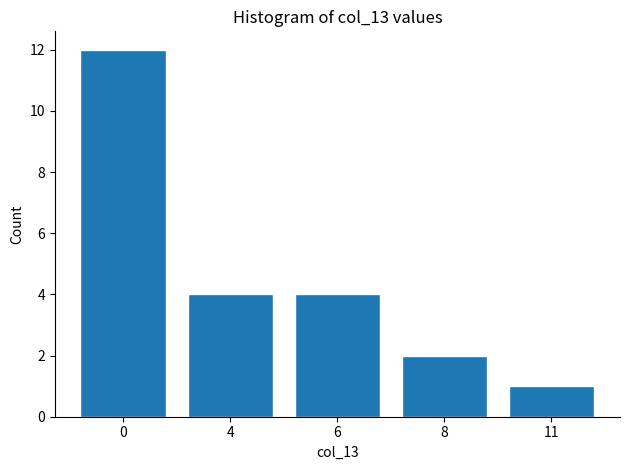

Reading right to left, extract all data points from this chart.

1	2	4	4	12